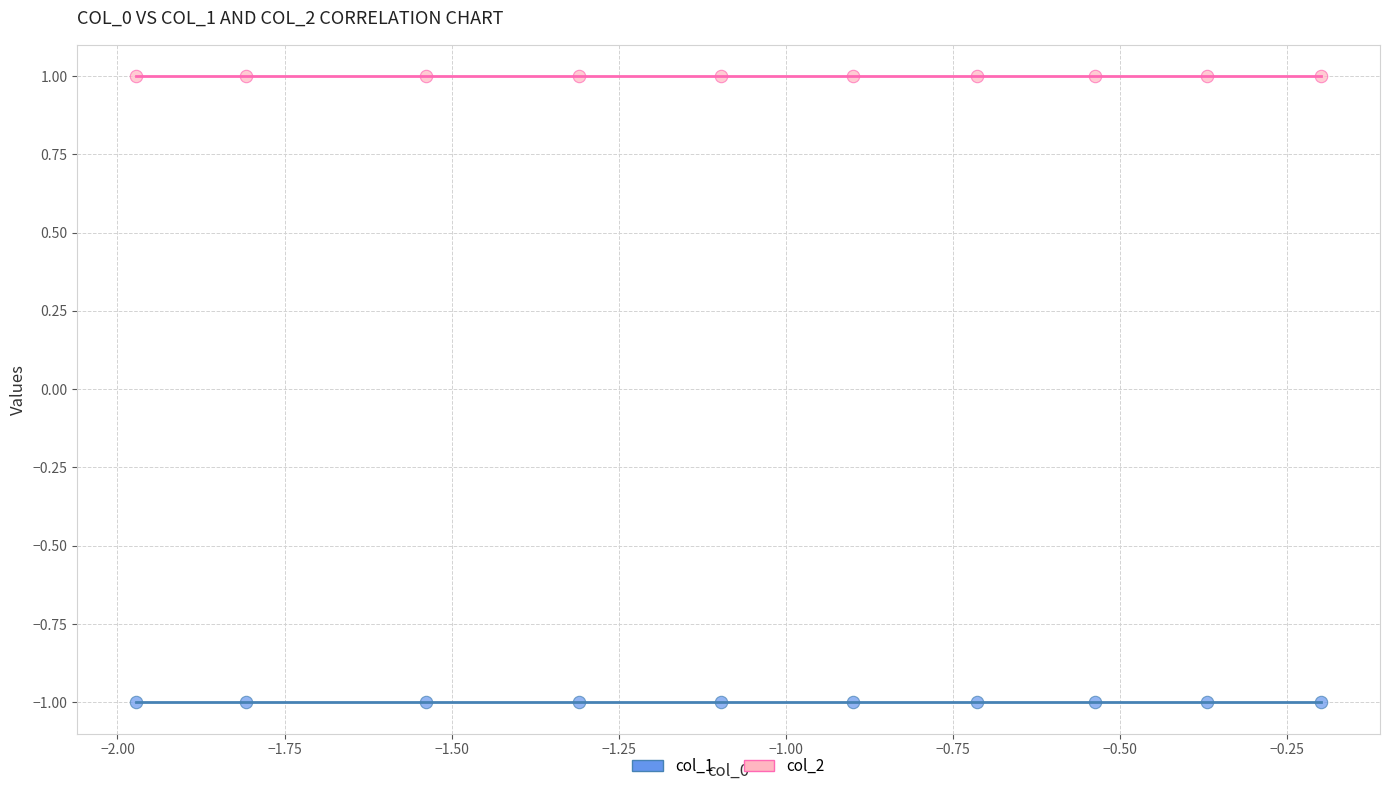

Which series contains the lowest Y value?

col_1